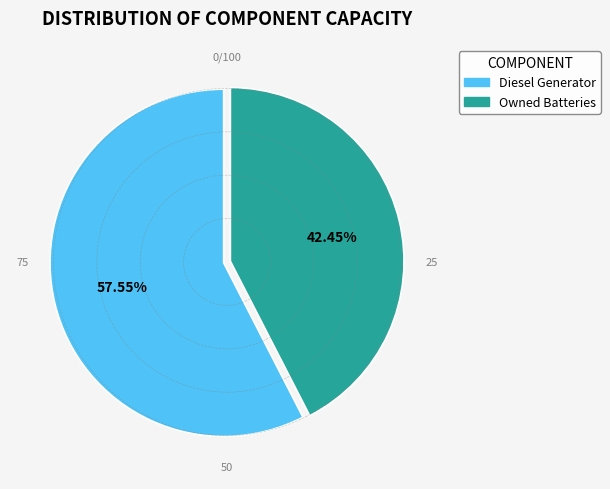

Is there a majority slice in this chart?

Yes